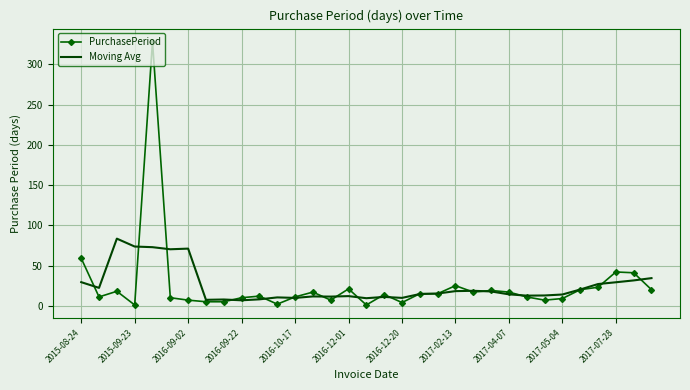

List the series in order of their peak value, highest first.

PurchasePeriod, Moving Avg